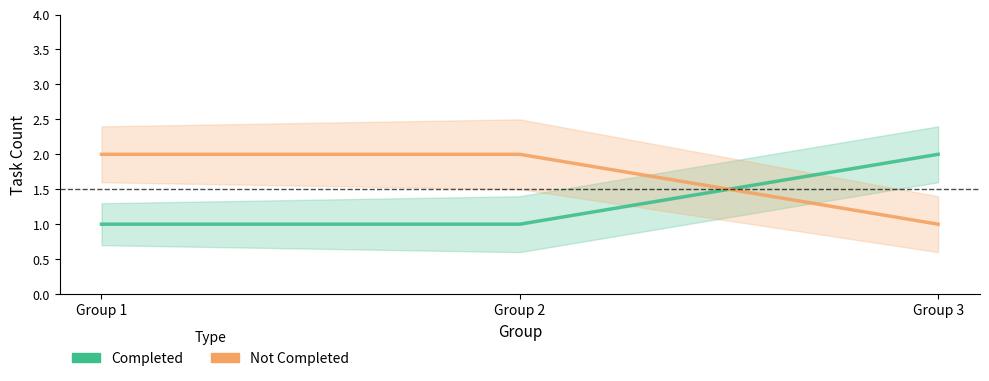

How many lines are shown in the chart?

2